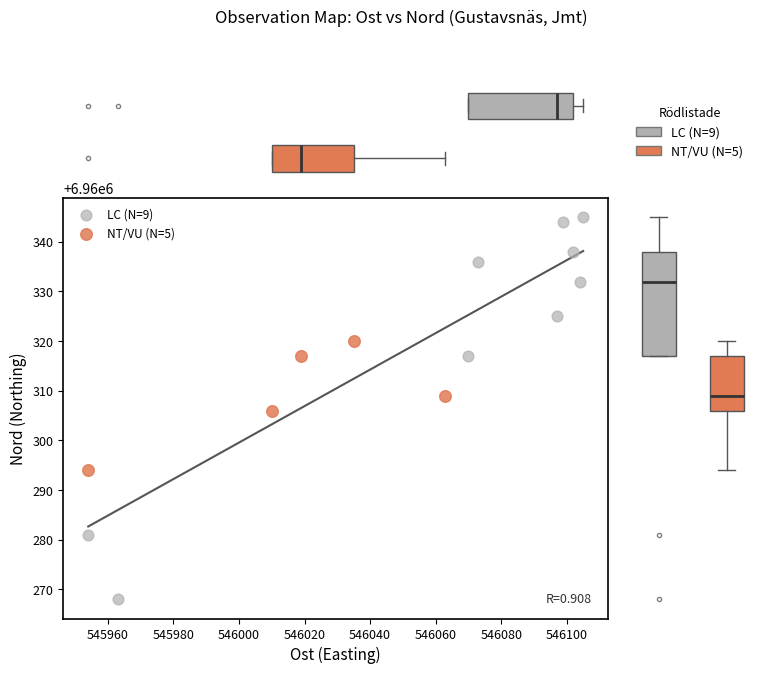

Which series reaches the minimum Y coordinate?

LC (N=9)